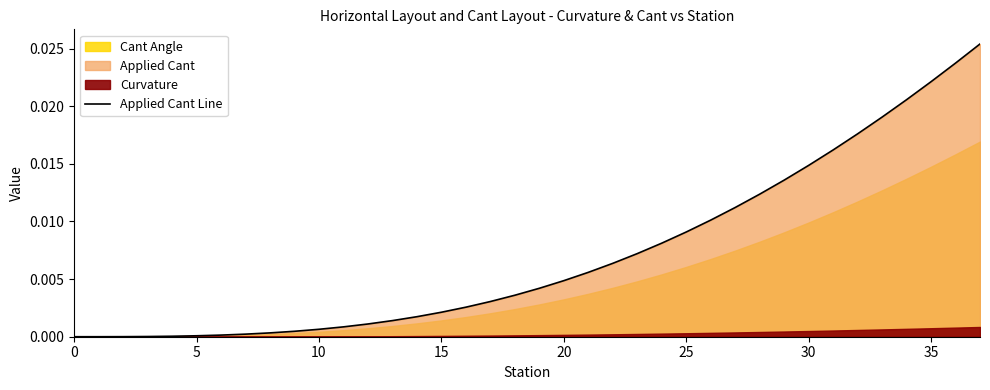

The value at 35 is 0.0. True or false?

False